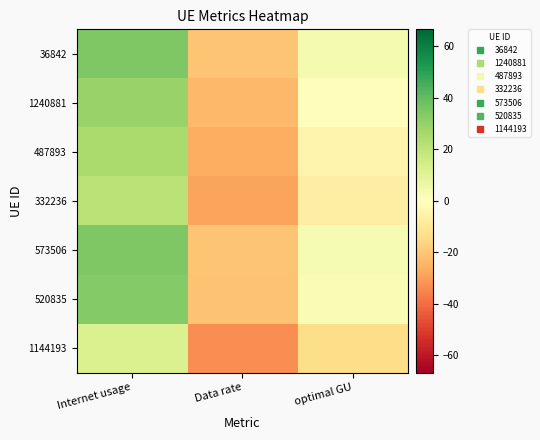

How many series are shown in this chart?

7